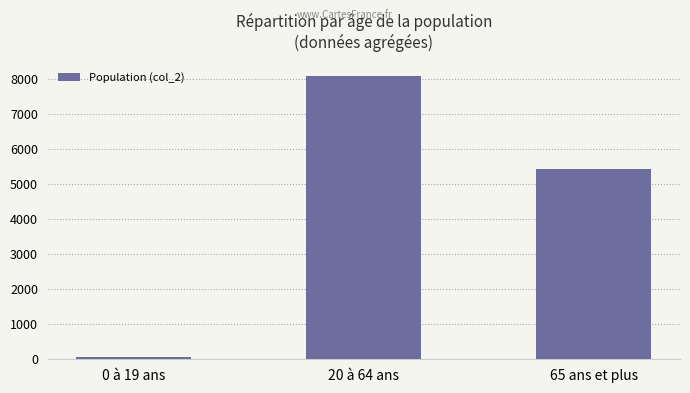

What is the label of the 3rd bar from the right?

0 à 19 ans